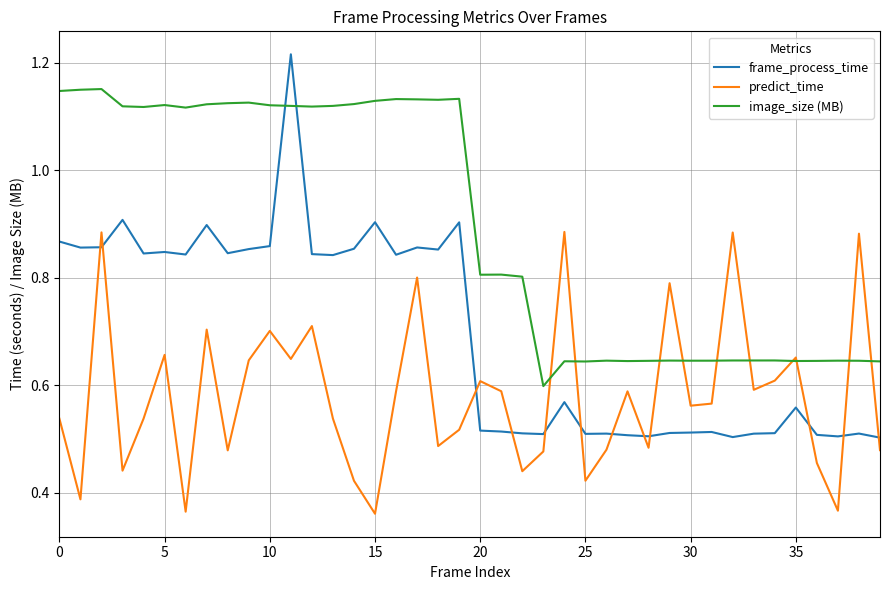

How many lines are shown in the chart?

3